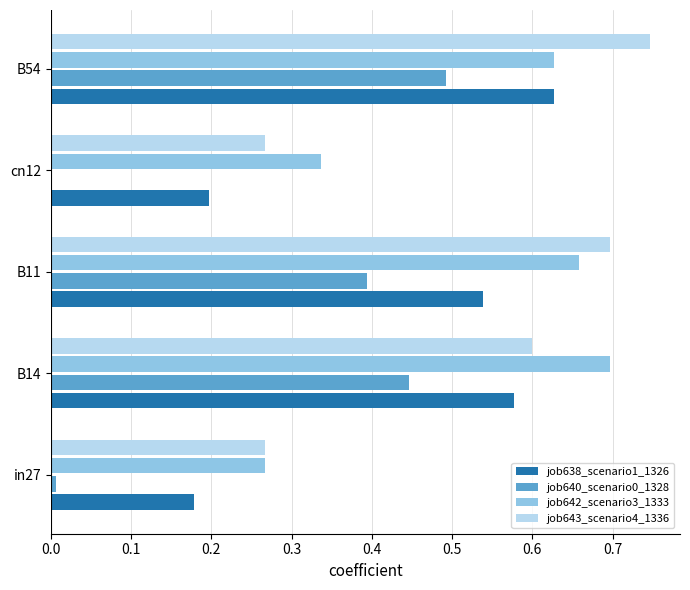

The job643_scenario4_1336 series shows 1.0 at B11. True or false?

False